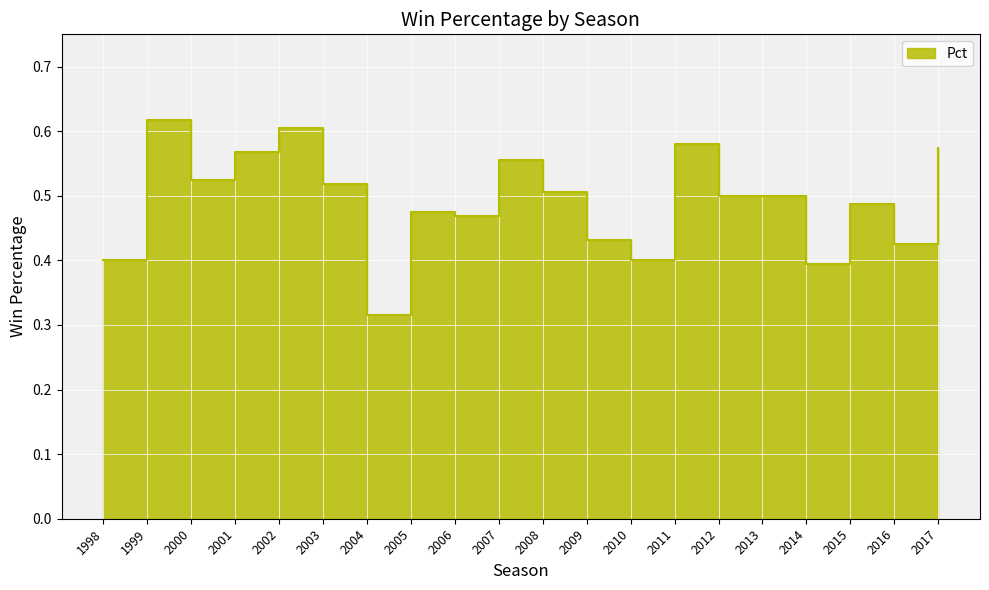

What is the value of the 8th point from the left?

0.5